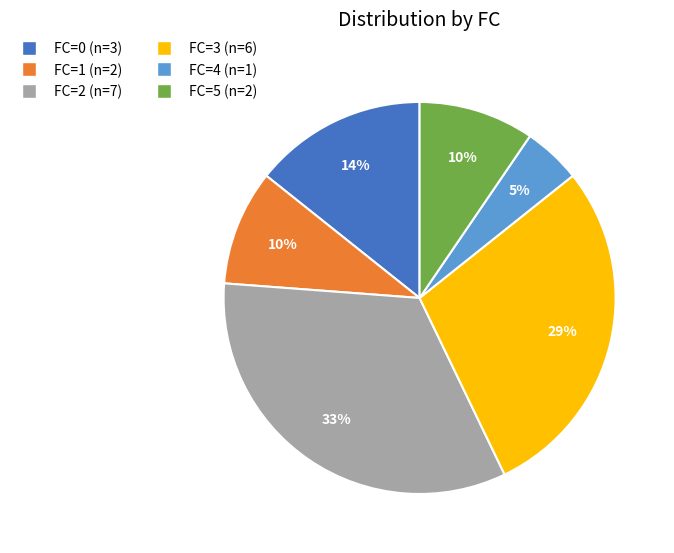

Does any single category account for the majority?

No